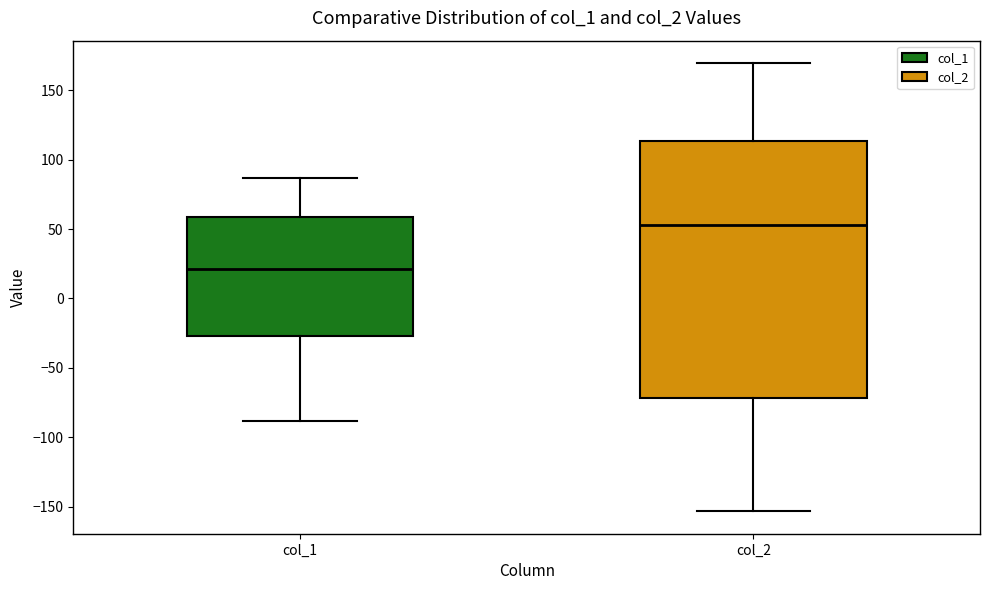

Comparing the boxes themselves (not the whiskers), which one is the tallest?

col_2